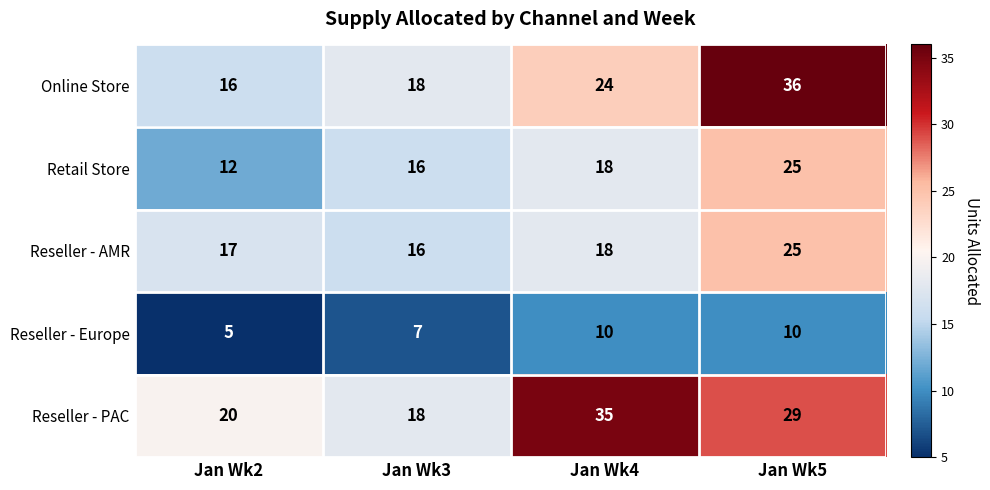

How many Reseller - AMR values are between 17 and 25?

3